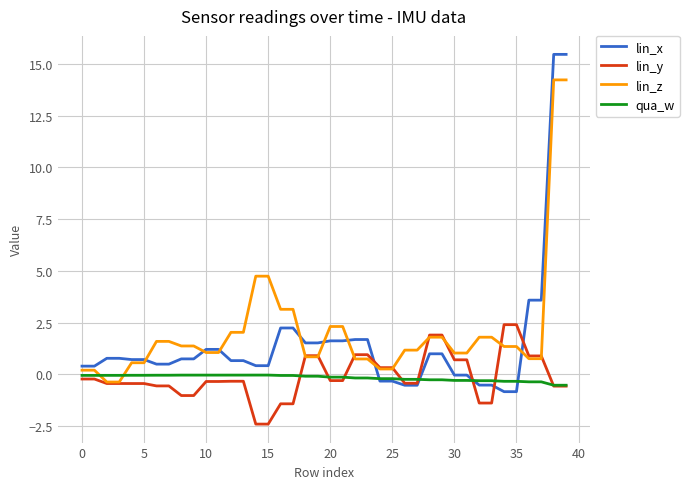

What is the smallest value displayed?

-2.4